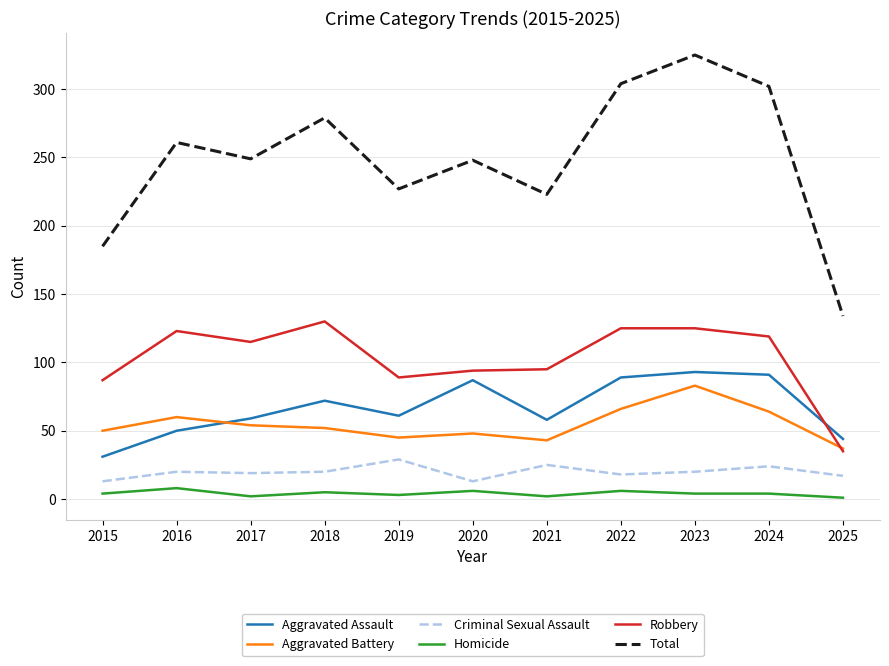

Where is the first local maximum for Aggravated Battery?

2016